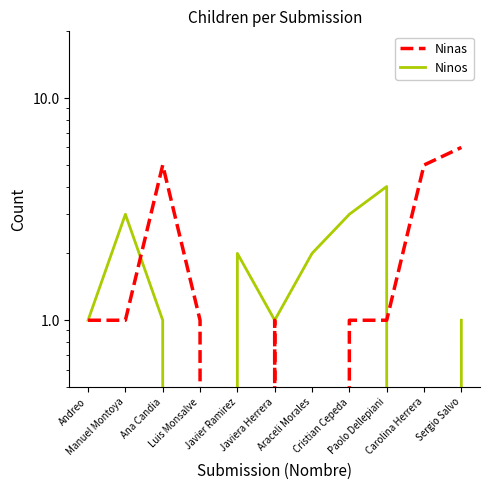

List the series in order of their overall mean, lowest first.

Ninos, Ninas